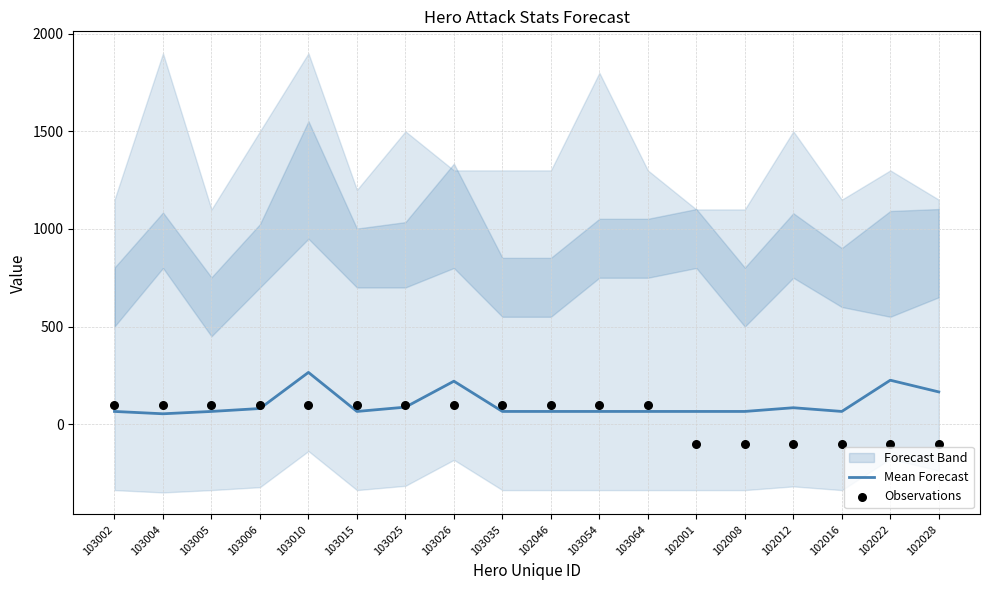

At how many categories does at least one series exceed -19?

18